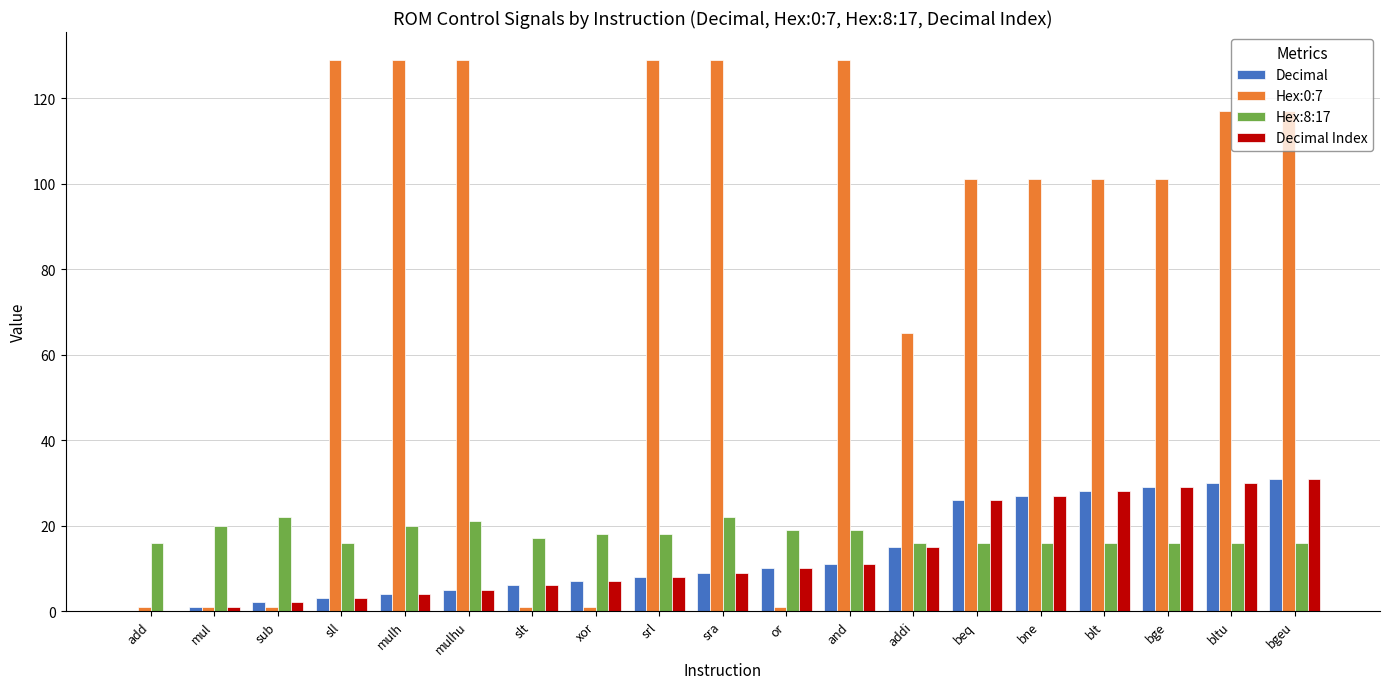

What is the average value of the Hex:0:7 series?

78